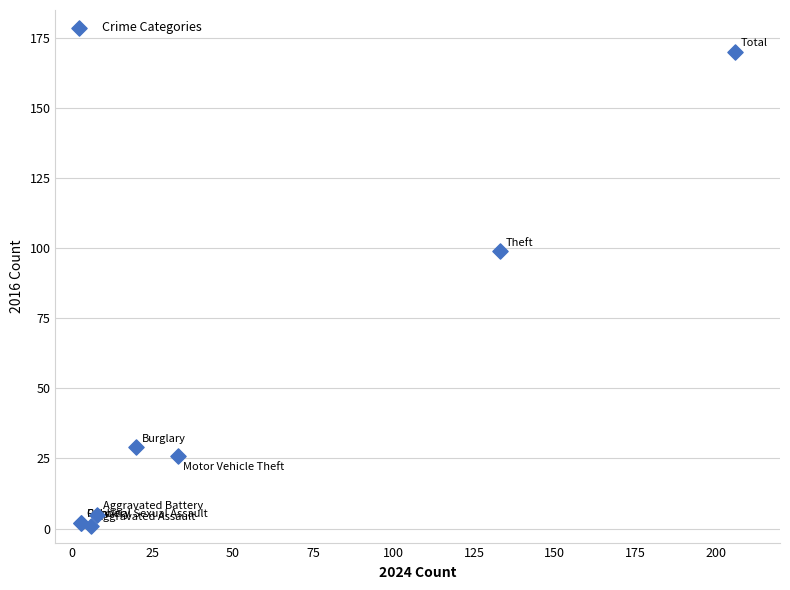

What Y value in the scatter plot is closest to 85?

99